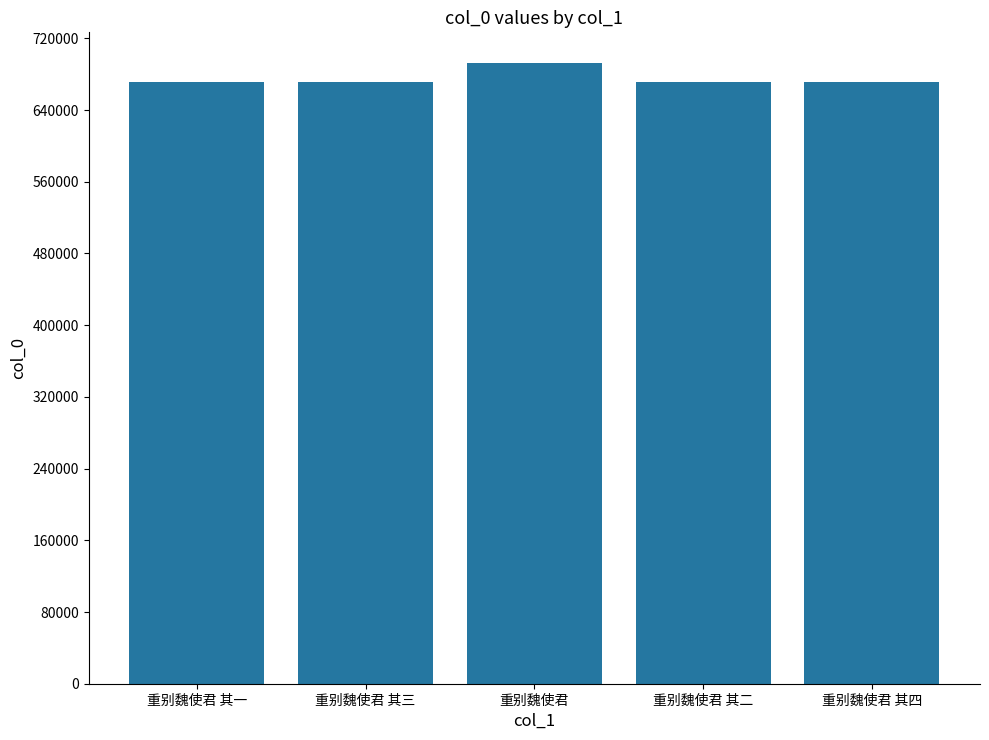

What is the change in value from 重别魏使君 to 重别魏使君 其二?

-21056